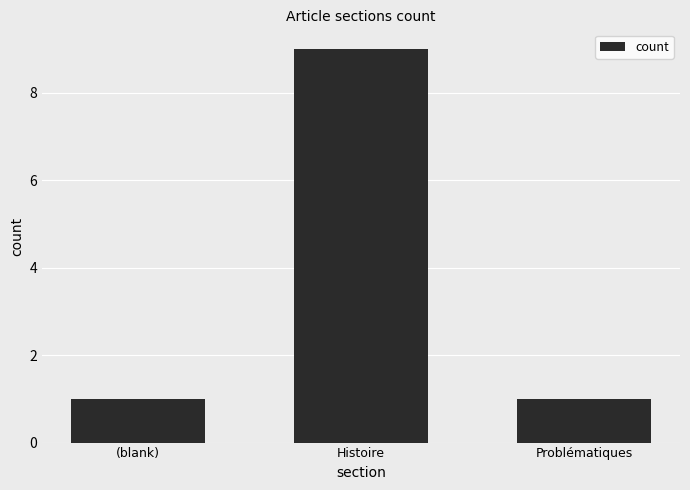

What value does the data have at Histoire?

9